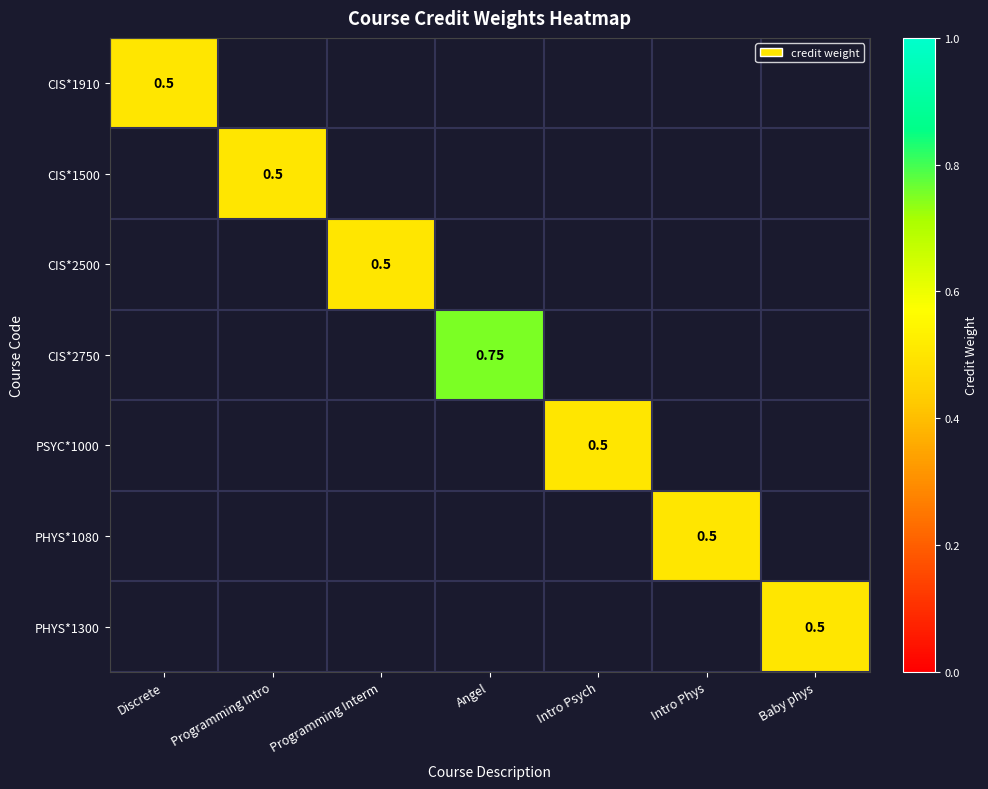

Which series has the largest total across all categories?

CIS*2750